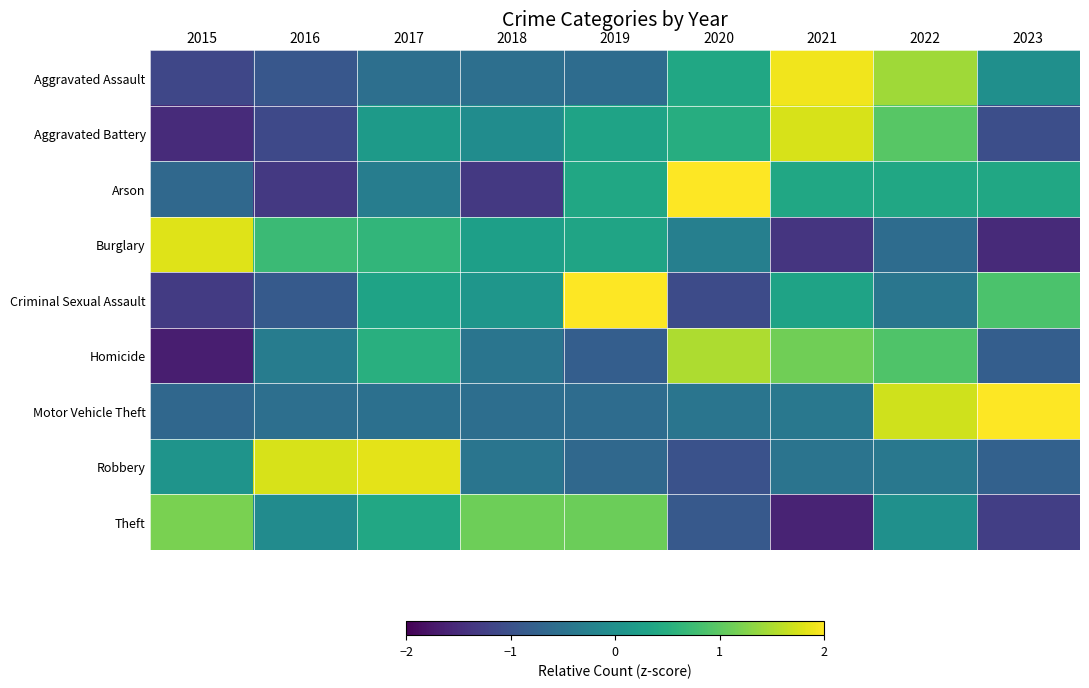

At which category does the chart reach its minimum across all series?

2015